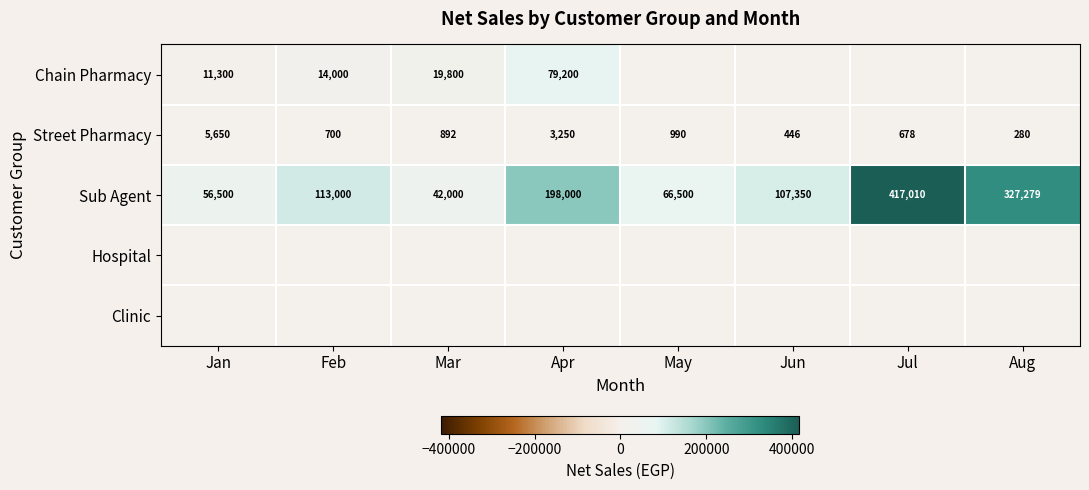

Is it true that Street Pharmacy equals 700 at Feb?

True